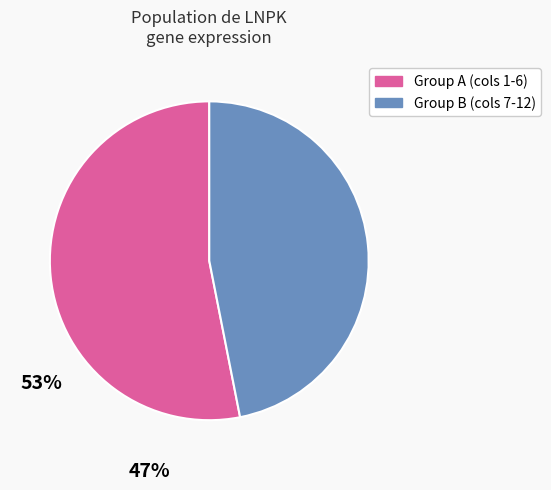

Is there a majority slice in this chart?

Yes